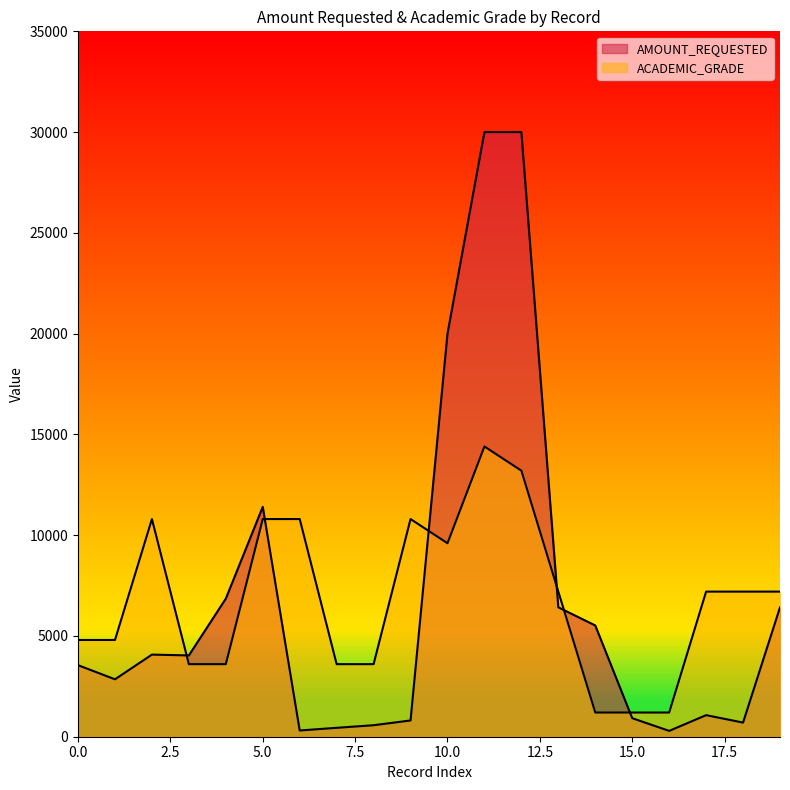

True or false: ACADEMIC_GRADE_NUM has a value of 1200.0 at 15.

True